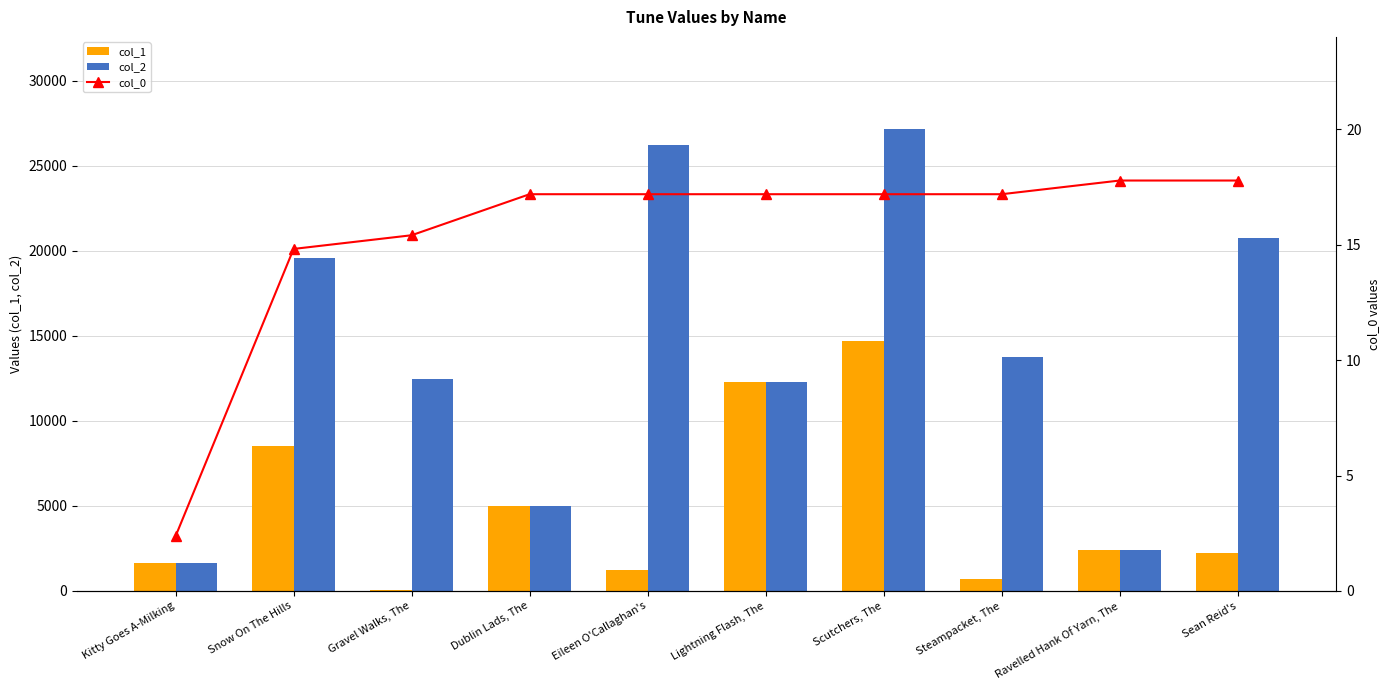

Which category has the highest value in the col_2 series?

Scutchers, The